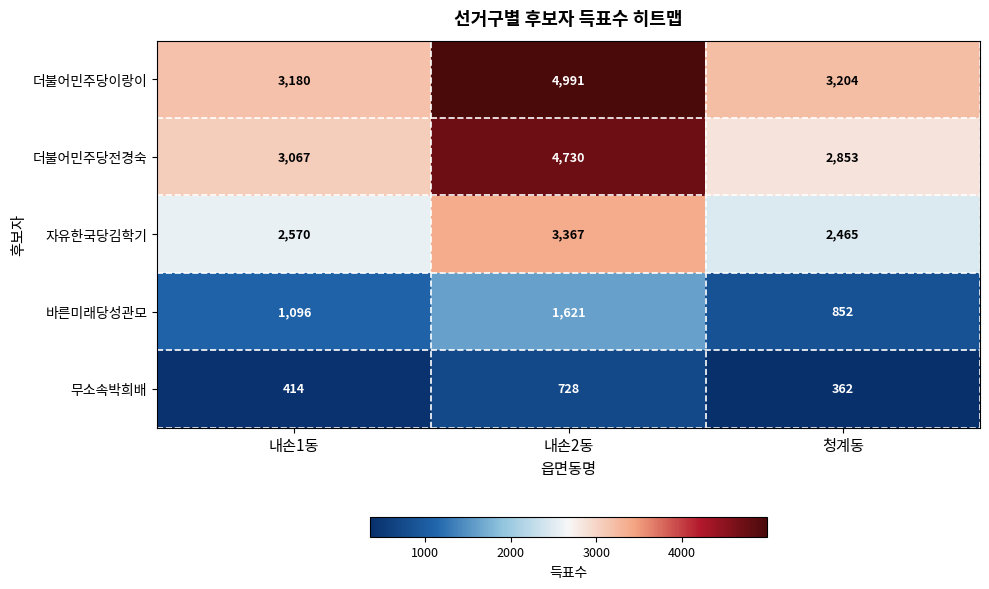

Which series has the widest spread of values?

더불어민주당전경숙